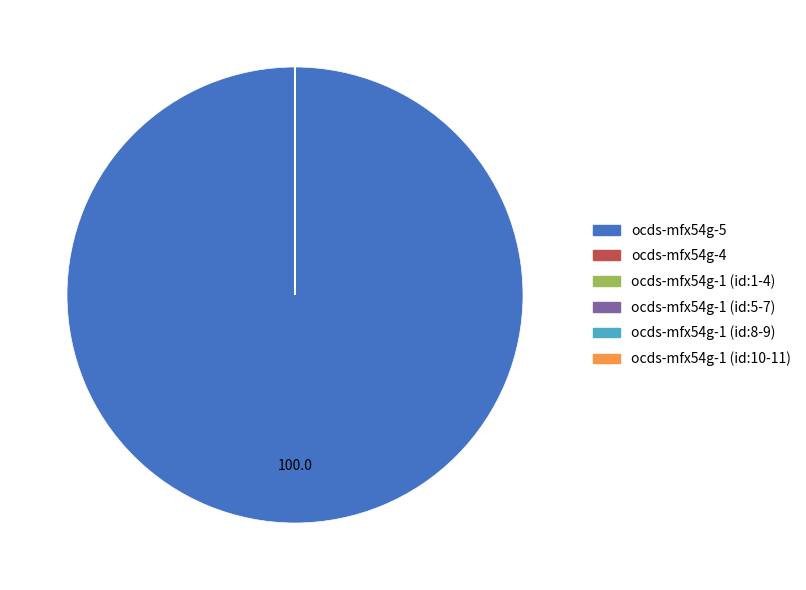

Which category accounts for the majority?

ocds-mfx54g-5